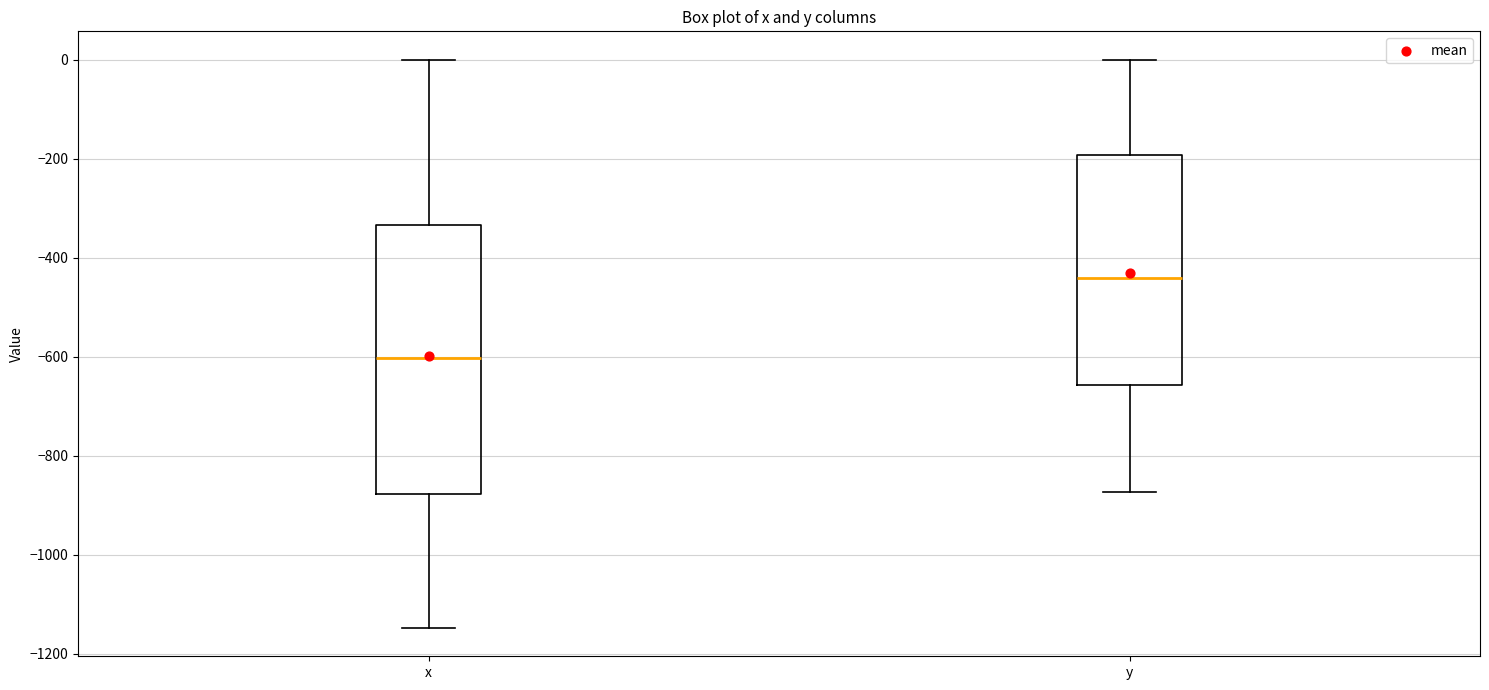

Which box is the tallest, from its lower edge to its upper edge?

x